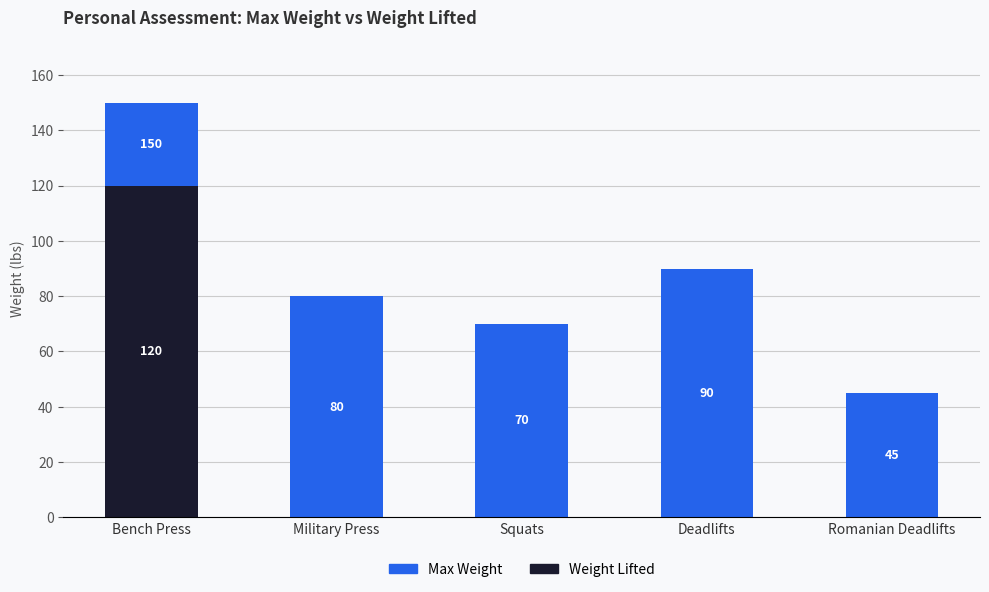

Which category has the highest value in the Weight Lifted series?

Bench Press